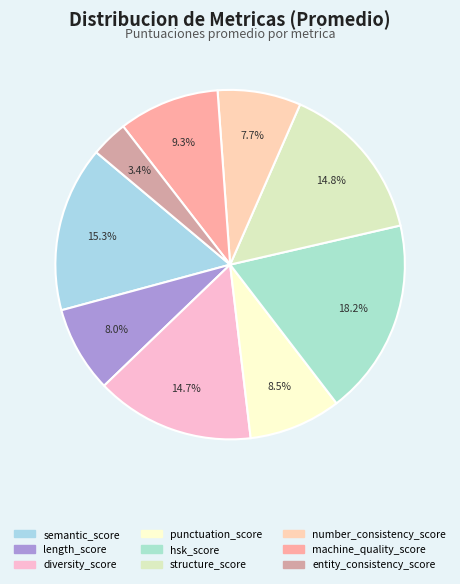

True or false: punctuation_score accounts for 9% of the total.

True